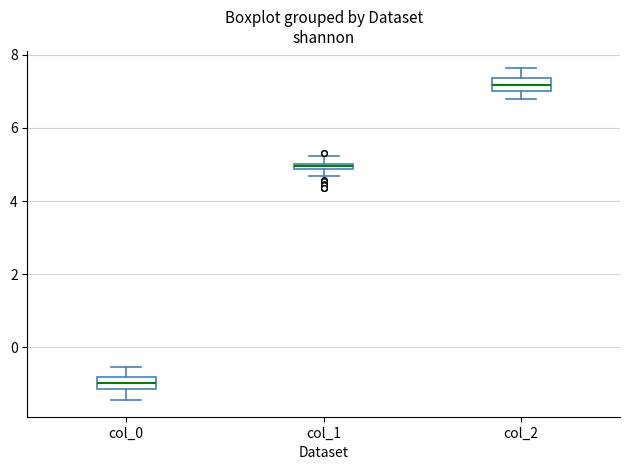

Where does the lower whisker of the box for col_0 end on the y-axis? The values are not printed on the chart, so give them approximately, as read against the axis.

-1.4